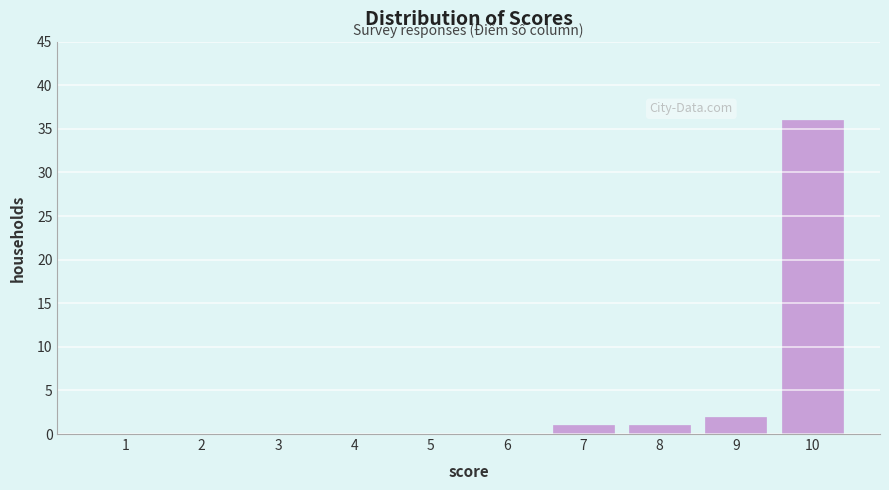

Reading left to right, transcribe all the data shown in this chart.

1=0	2=0	3=0	4=0	5=0	6=0	7=1	8=1	9=2	10=36